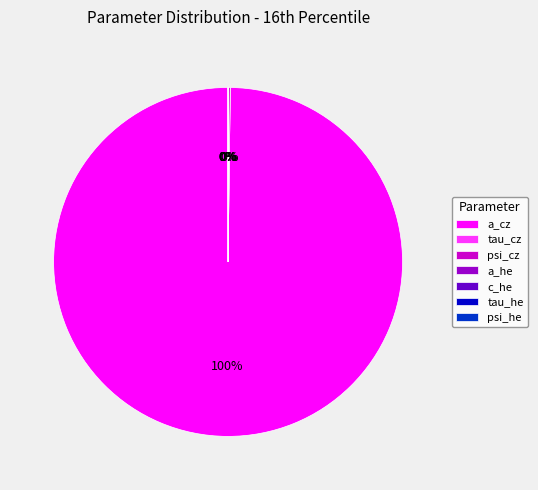

Which category accounts for the majority?

a_cz